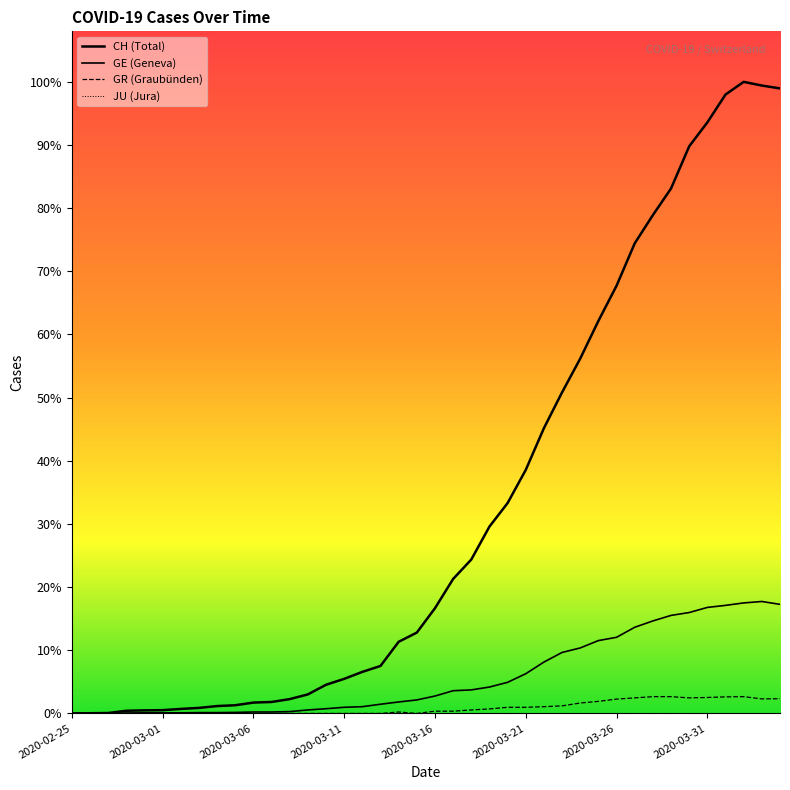

True or false: CH has more than 1 interior local peaks.

False